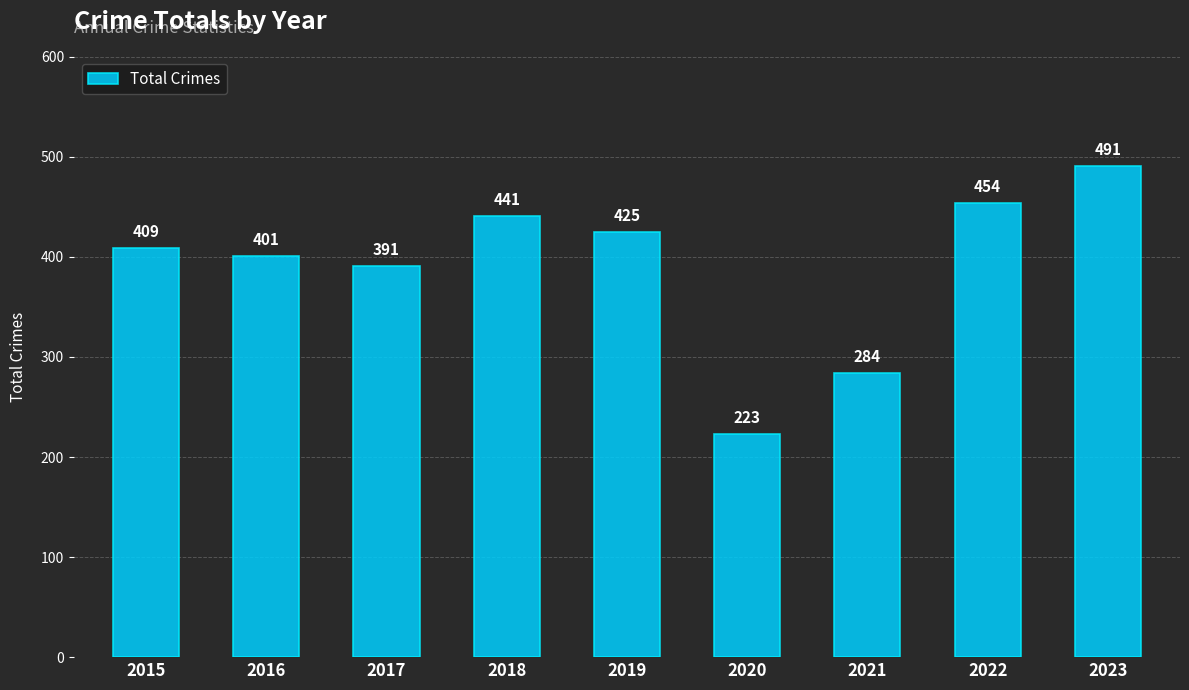

True or false: the data shows 407 at 2021.

False